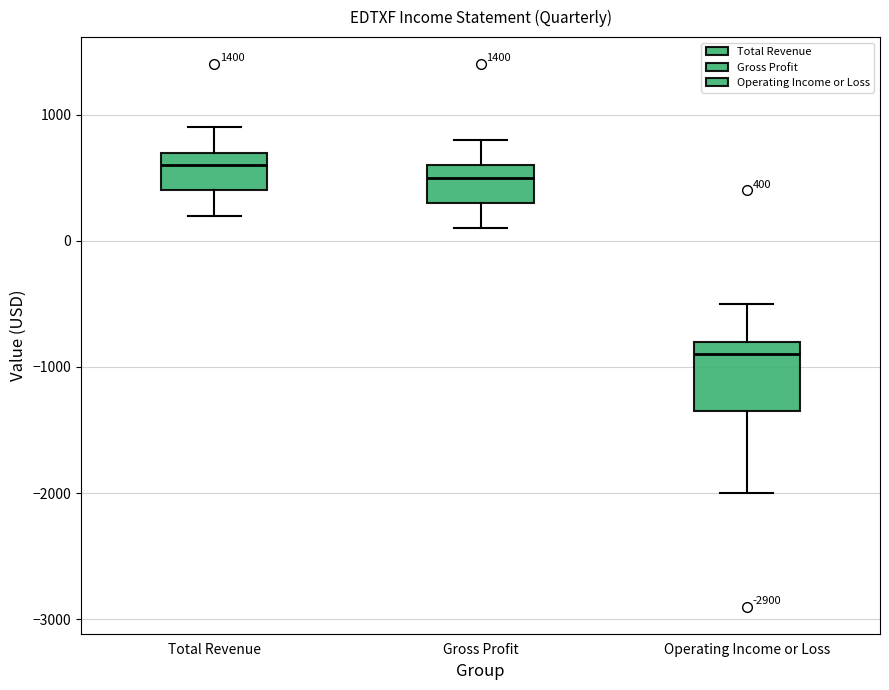

Comparing the boxes themselves (not the whiskers), which one is the tallest?

Operating Income or Loss